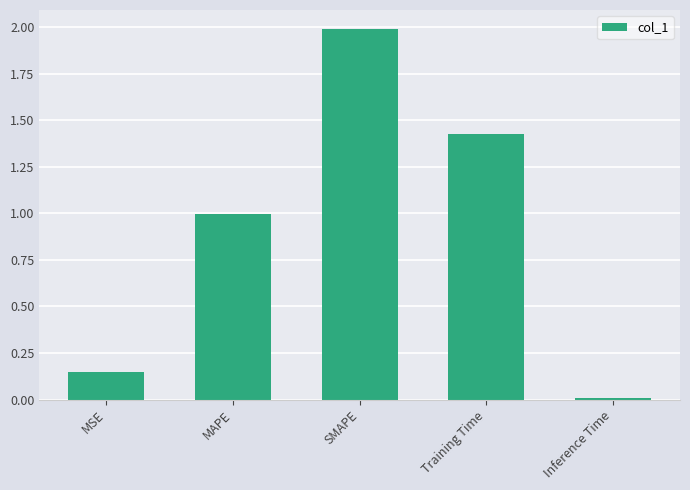

List the labels in order of value, smallest first.

Inference Time, MSE, MAPE, Training Time, SMAPE